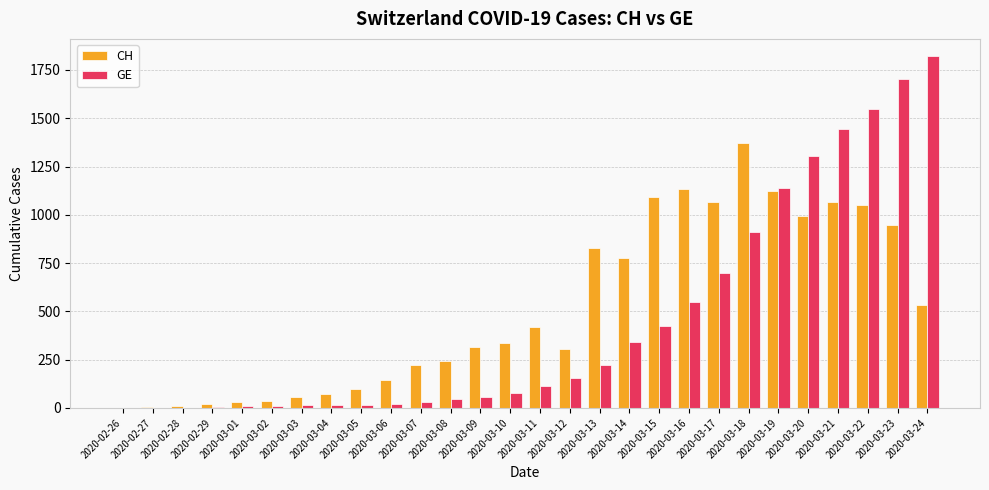

What are all the series names shown in the legend?

CH, GE